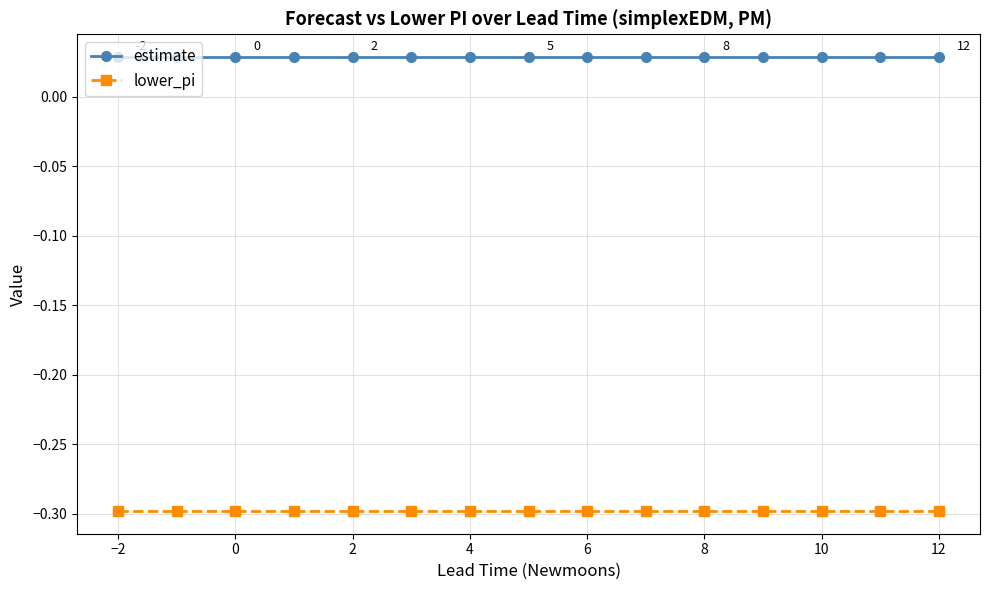

What is the value of the lower_pi point at the 9th from the left?

-0.3